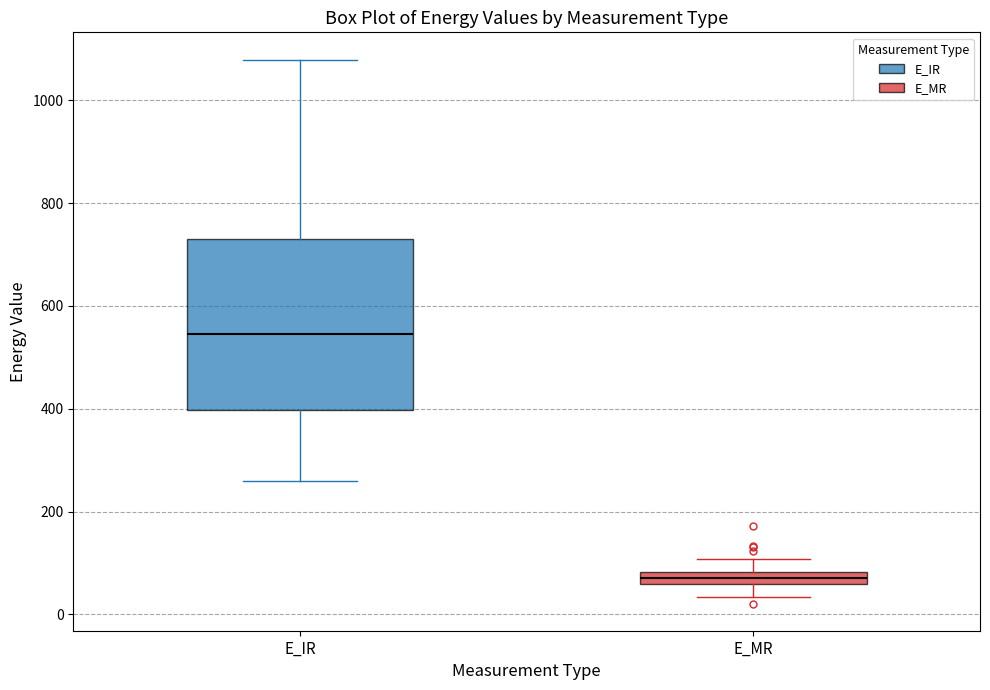

Which box has the lowest median line?

E_MR